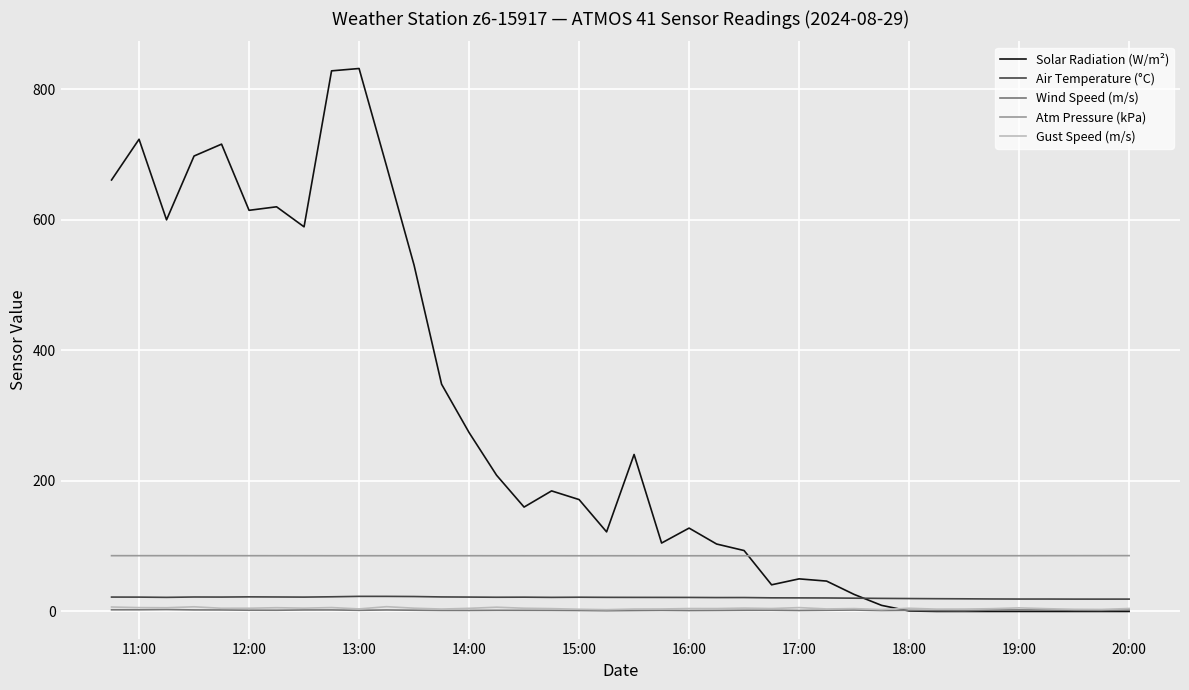

True or false: Wind Speed (m/s) and Air Temperature (°C) intersect in this chart.

False